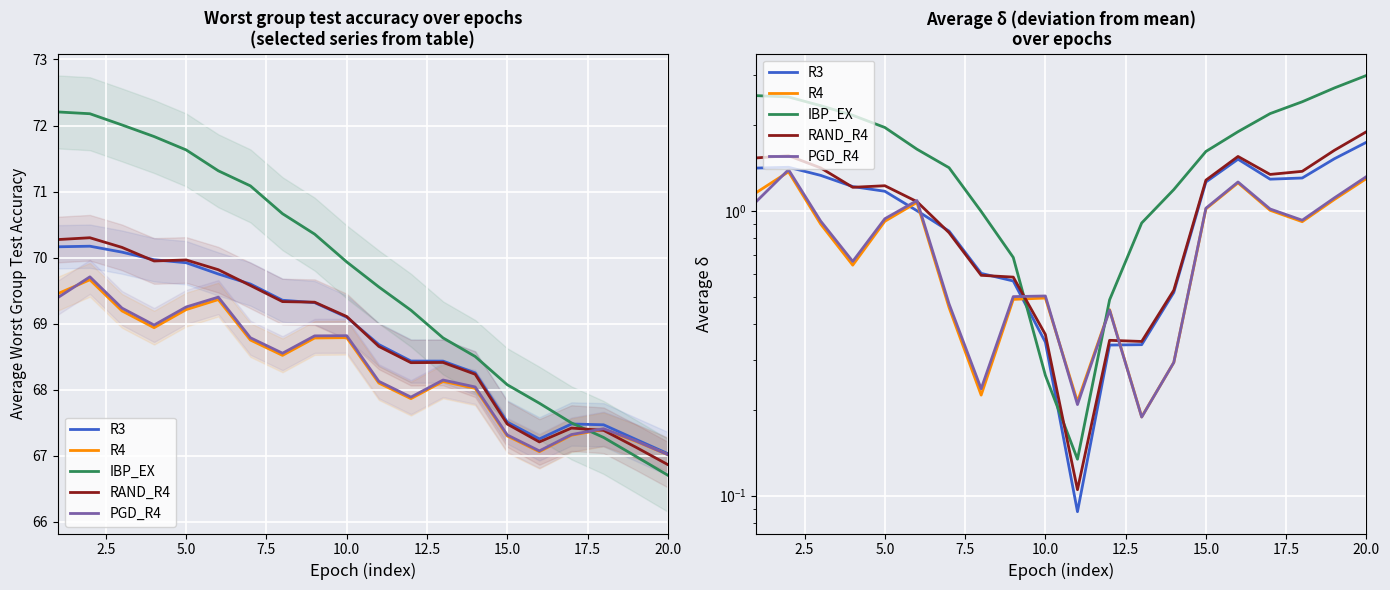

What is the greatest value displayed?

3.0